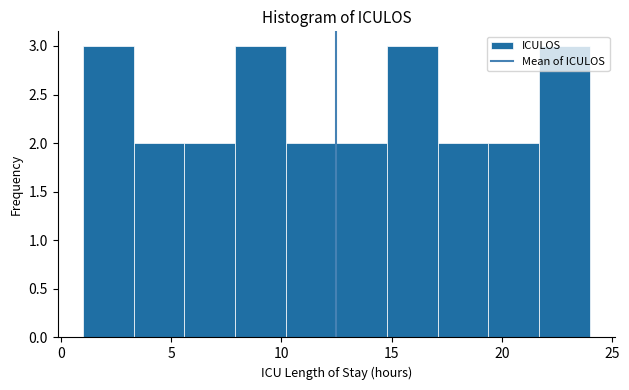

Reading left to right, transcribe this chart: for each bar, give the range it covers on the x-axis and its height. Neither the bar edges nor the heights are printed on the chart, so give them approximately, as read against the axes.

1.0 to 3.3: 3
3.3 to 5.6: 2
5.6 to 7.9: 2
7.9 to 10.2: 3
10.2 to 12.5: 2
12.5 to 14.8: 2
14.8 to 17.1: 3
17.1 to 19.4: 2
19.4 to 21.7: 2
21.7 to 24.0: 3